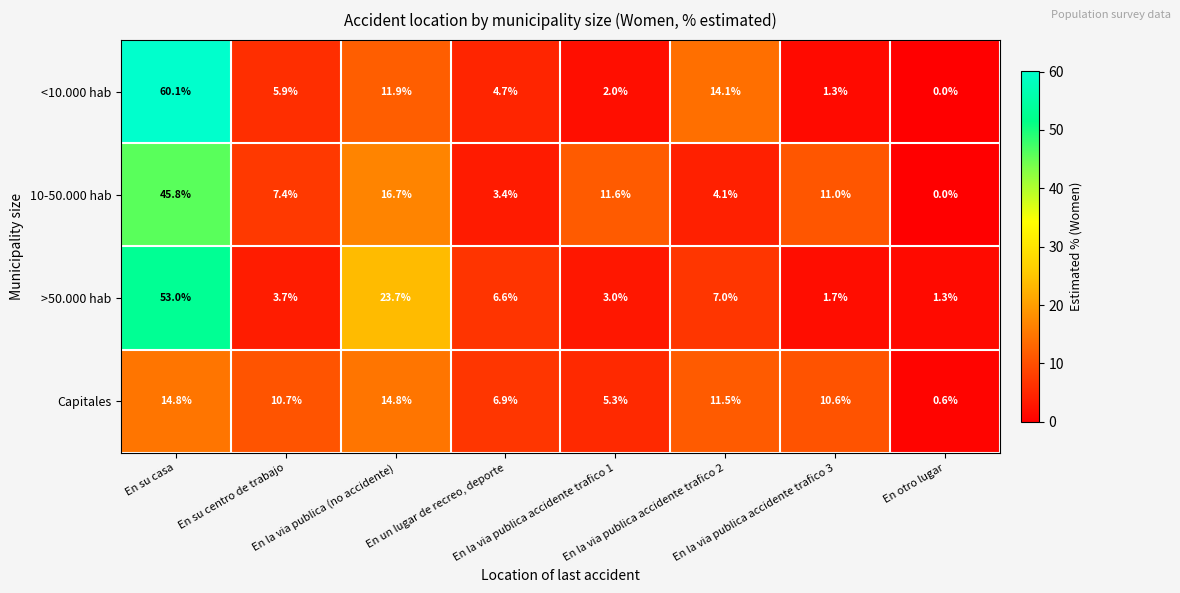

What is the difference between the maximum and second lowest values in the Capitales series?

9.5